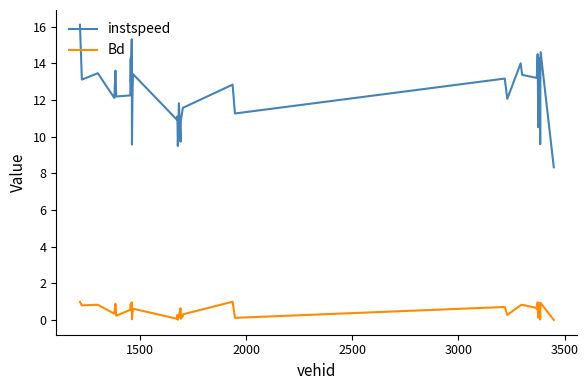

What are all the series names shown in the legend?

instspeed, Bd